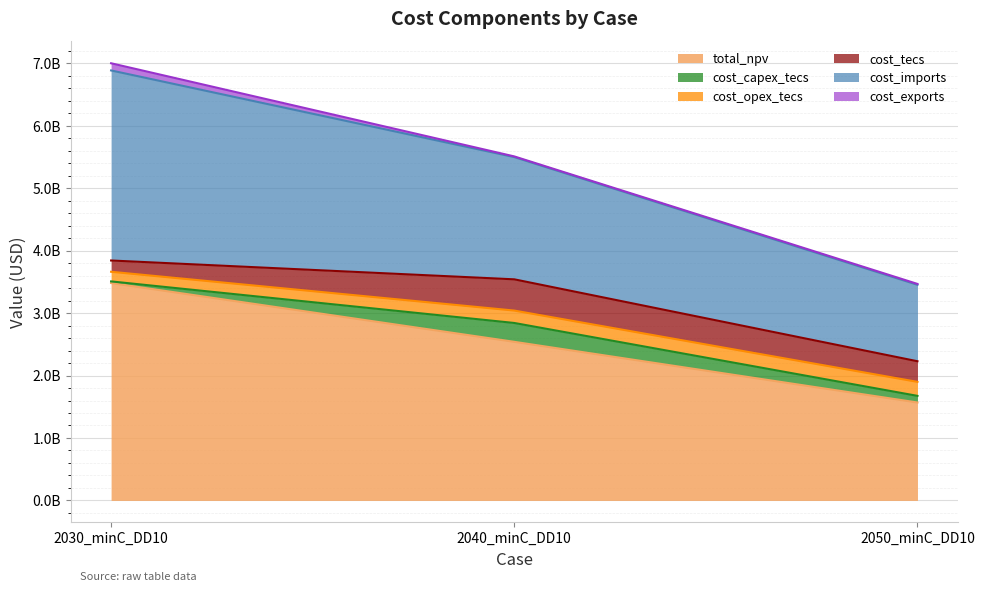

Read the cost_opex_tecs value at 2040_minC_DD10.

198584894.4